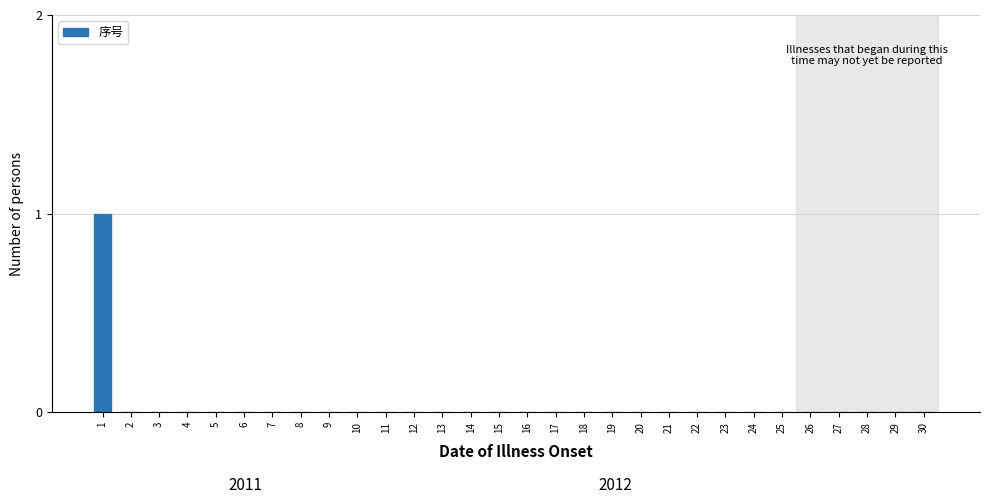

Reading right to left, extract all data points from this chart.

30=0	29=0	28=0	27=0	26=0	25=0	24=0	23=0	22=0	21=0	20=0	19=0	18=0	17=0	16=0	15=0	14=0	13=0	12=0	11=0	10=0	9=0	8=0	7=0	6=0	5=0	4=0	3=0	2=0	1=1